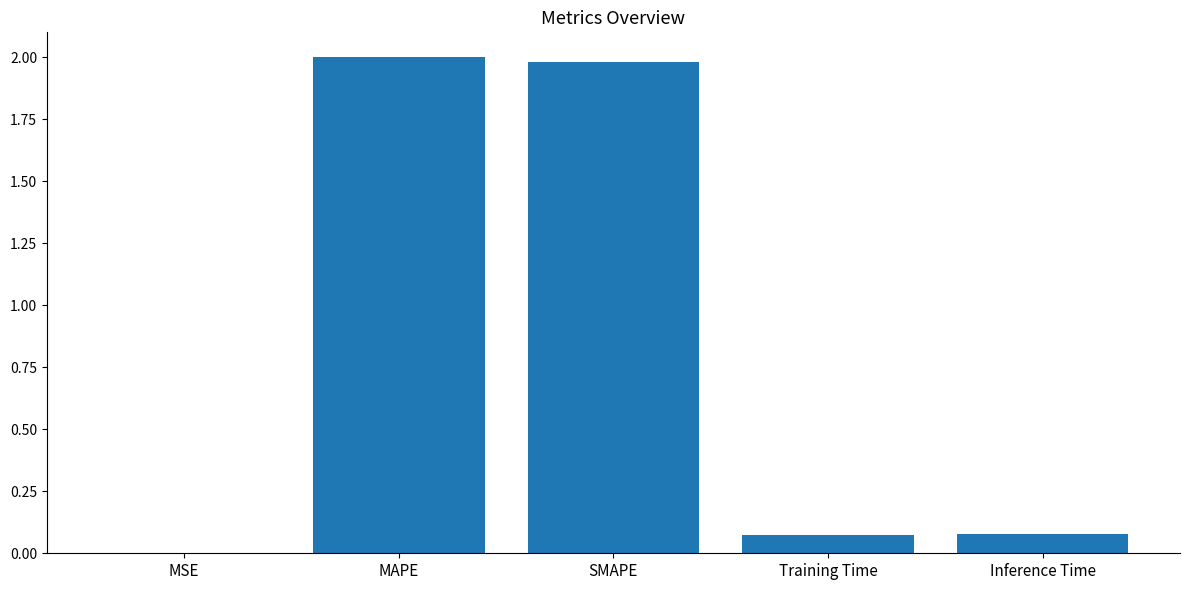

What is the sum of all values?

4.1